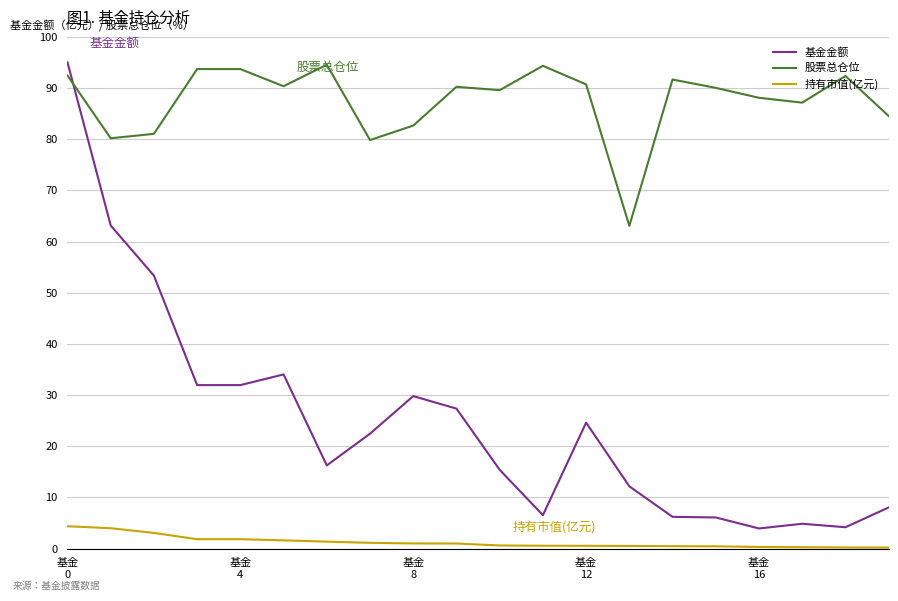

Which series has the largest range (max minus min)?

基金金额